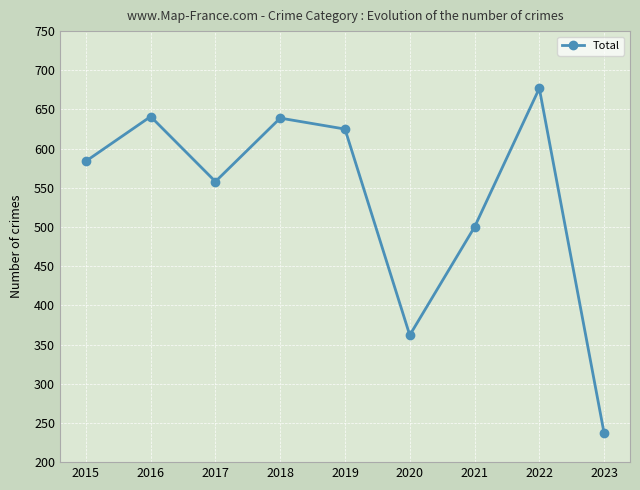

What is the value of the 1st point from the left?

584